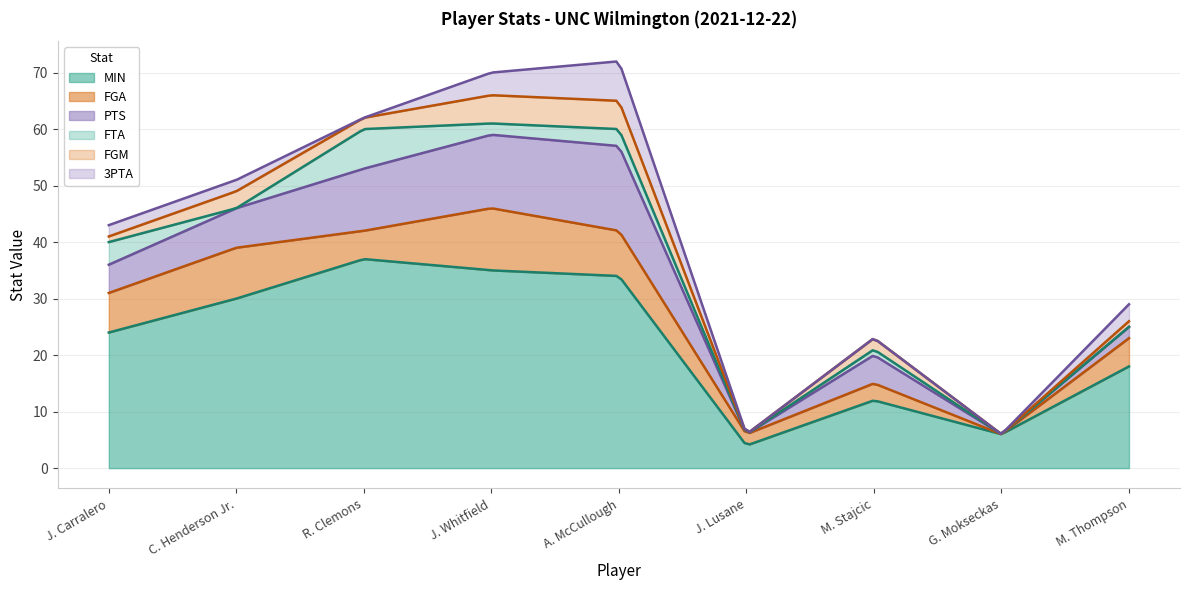

What position from the left is M. Thompson?

9